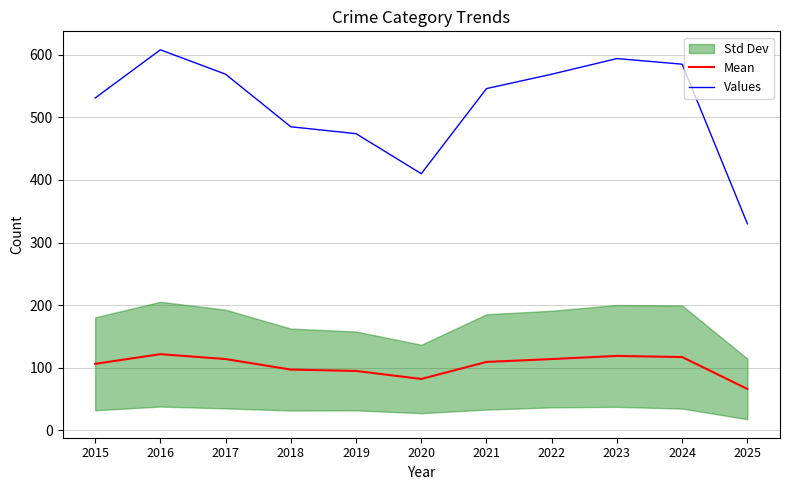

True or false: Mean and Values cross at least once.

False